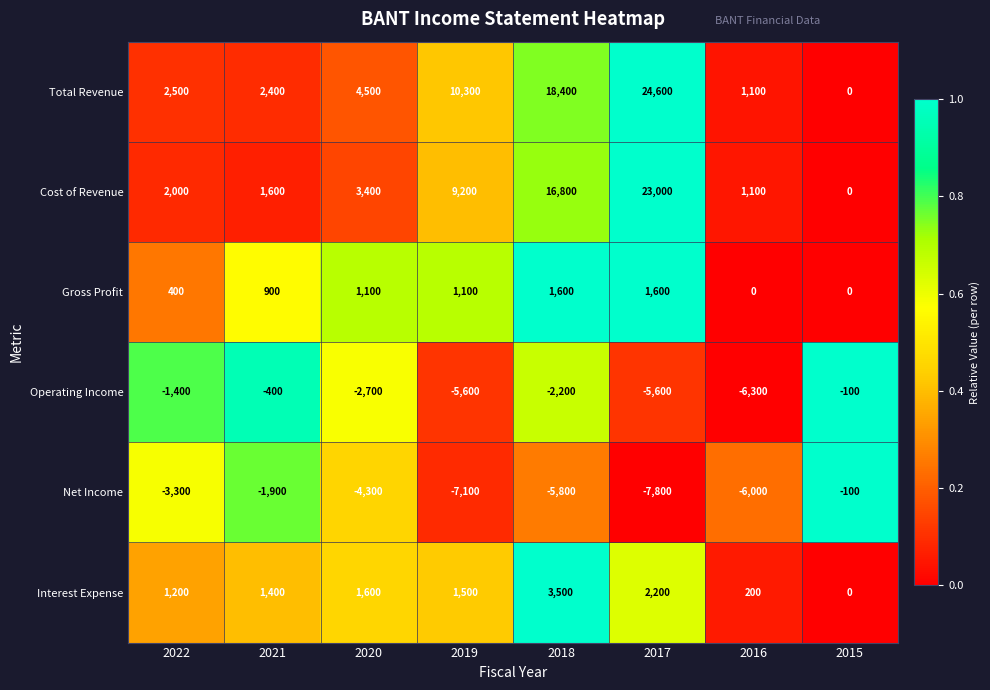

Which category has the highest value across all series?

2017